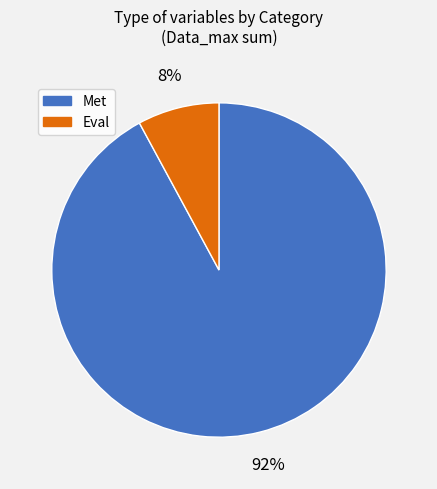

To the nearest percent, what is the average slice percentage?

50%